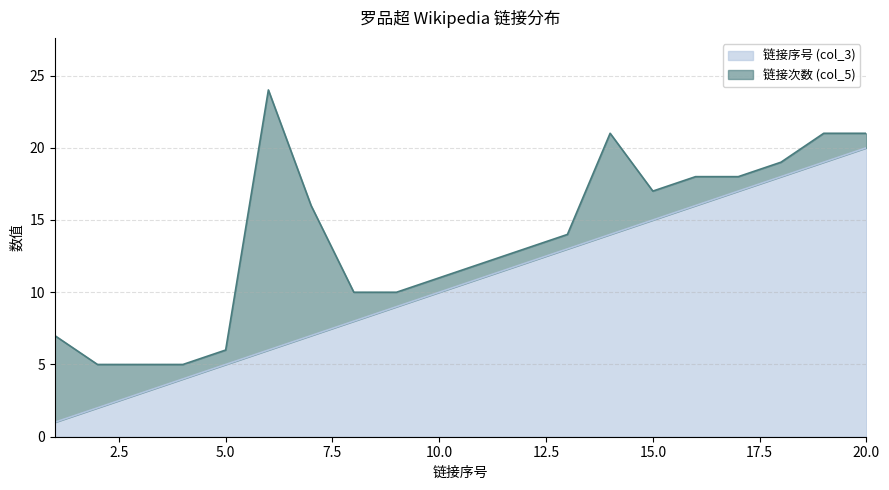

Which category has the highest value in the 链接序号 (col_3) series?

20.0